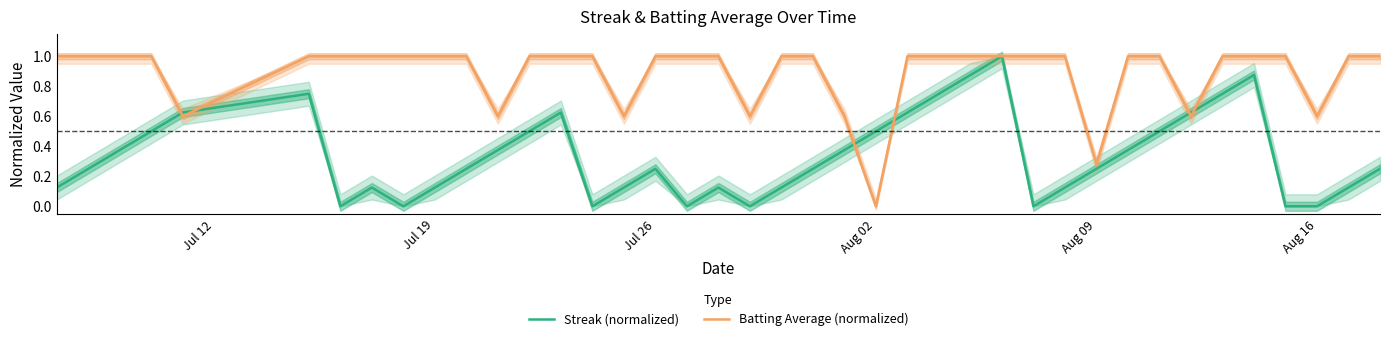

In Streak (normalized), how many points are higher than both neighbors (excluding endpoints)?

7